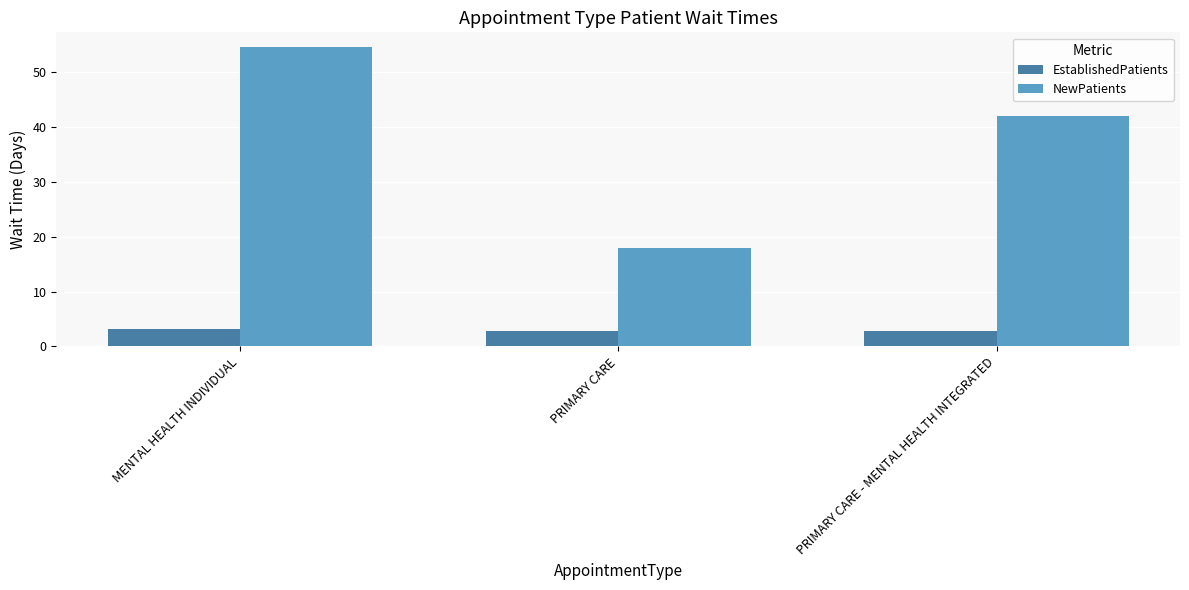

At which category does the chart reach its peak across all series?

MENTAL HEALTH INDIVIDUAL